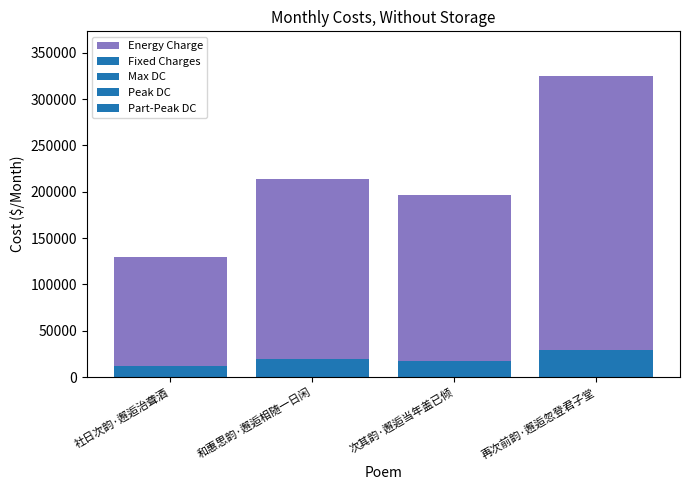

What is the average value of the Fixed Charges series?

19447.9